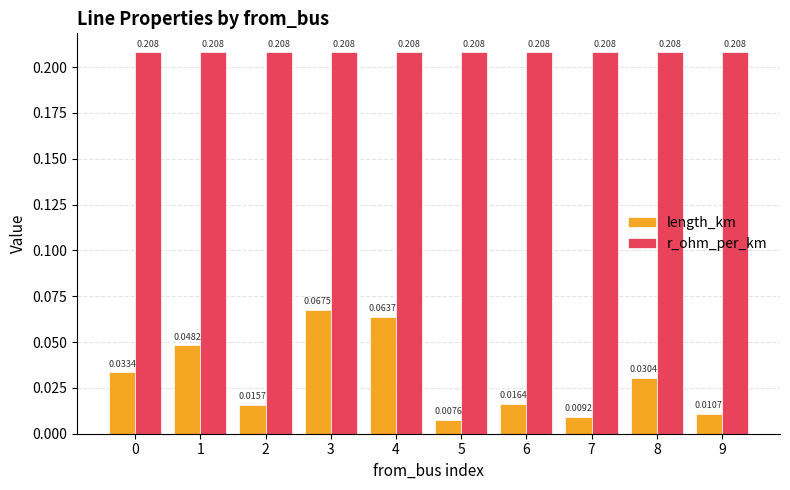

Is the value of r_ohm_per_km at 9 greater than the value of length_km at 6?

Yes